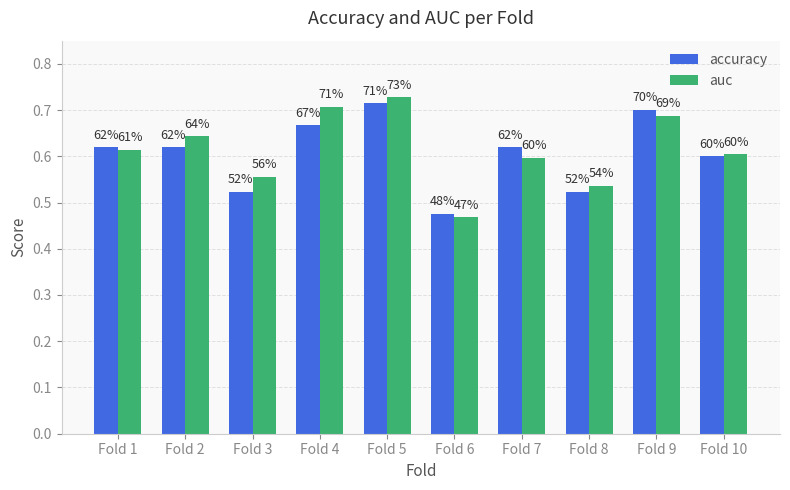

List the labels in order of auc value, smallest first.

Fold 6, Fold 8, Fold 3, Fold 7, Fold 10, Fold 1, Fold 2, Fold 9, Fold 4, Fold 5